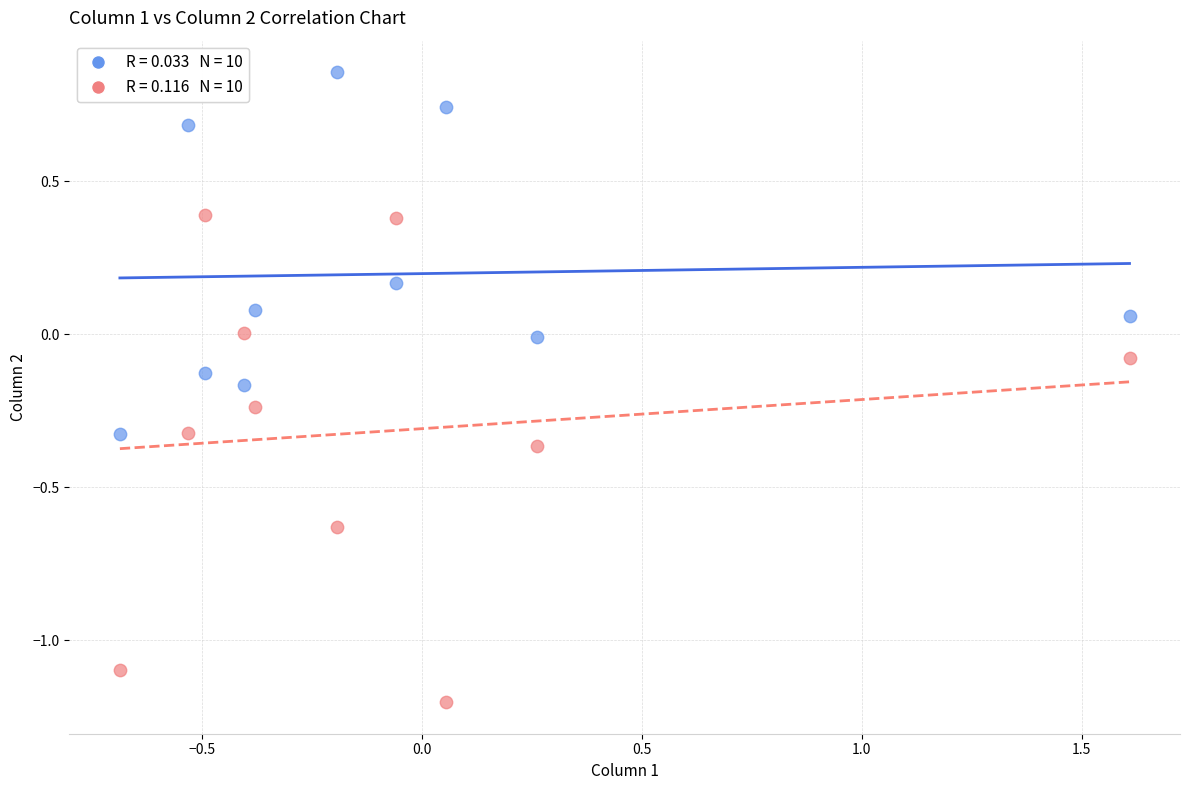

Across all data points, what is the range of X values (max minus min)?

2.3